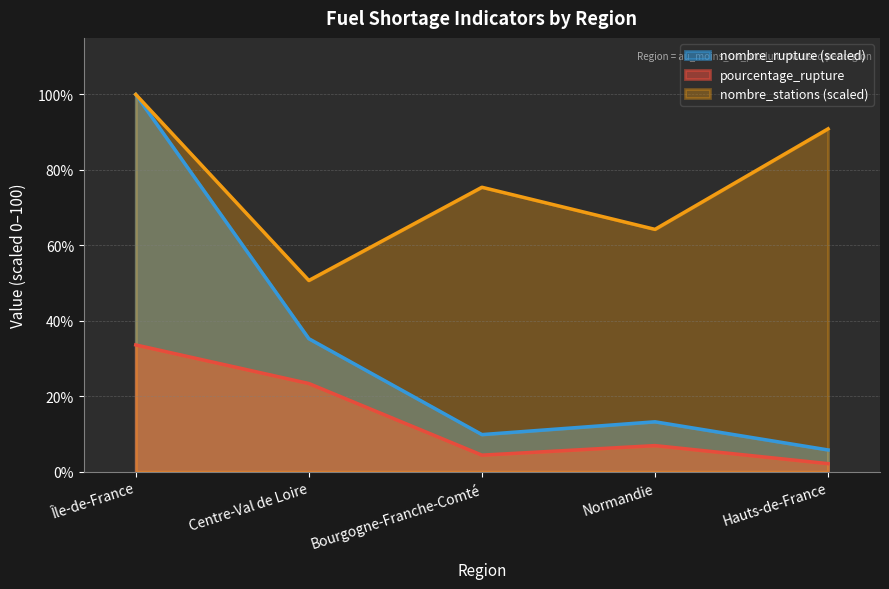

Where is the first local maximum for nombre_stations?

Bourgogne-Franche-Comté